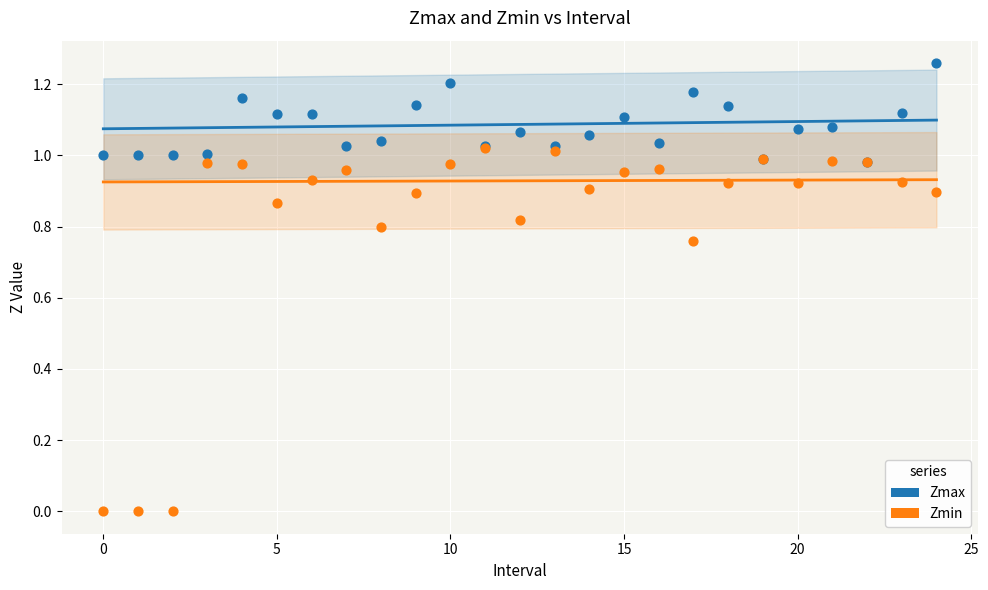

Which series contains the lowest Y value?

Zmin